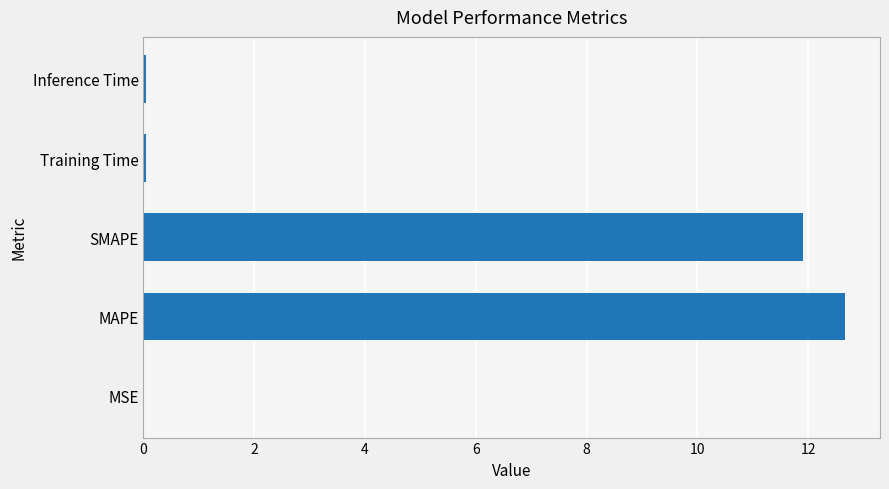

Is it true that the value at SMAPE is 18.7?

False